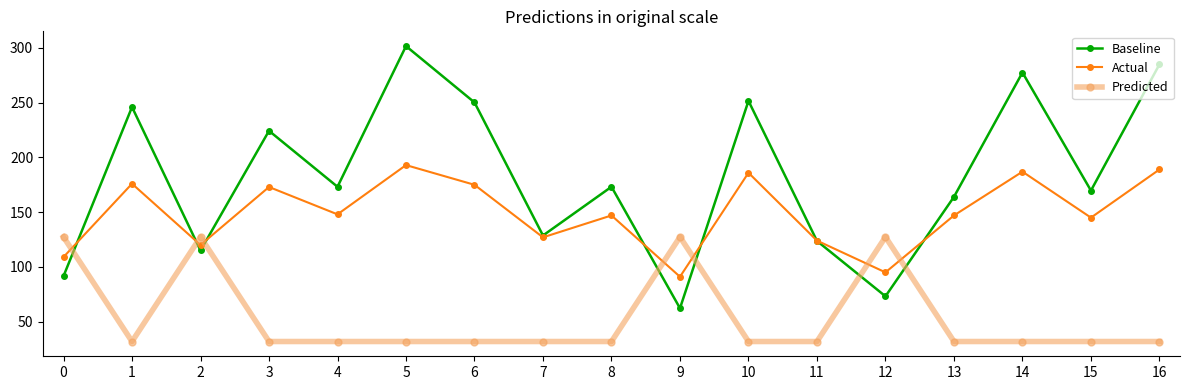

Between 1 and 16, which series saw the biggest shift?

Baseline